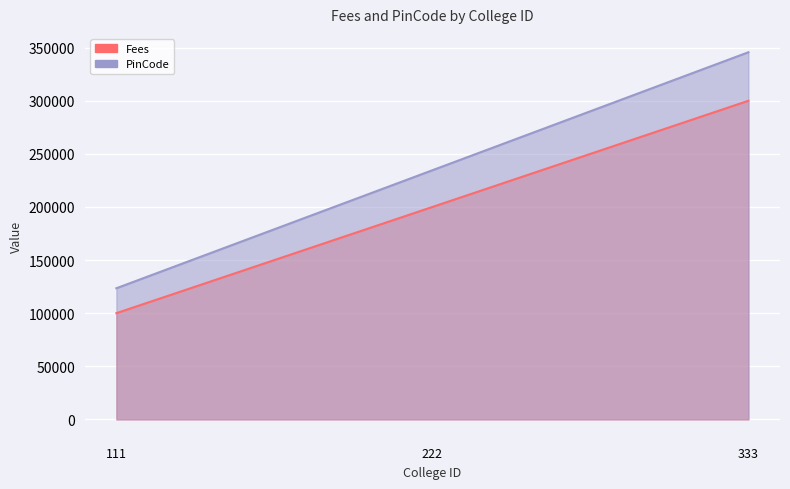

Between 222 and 333, which series saw the biggest shift?

PinCode